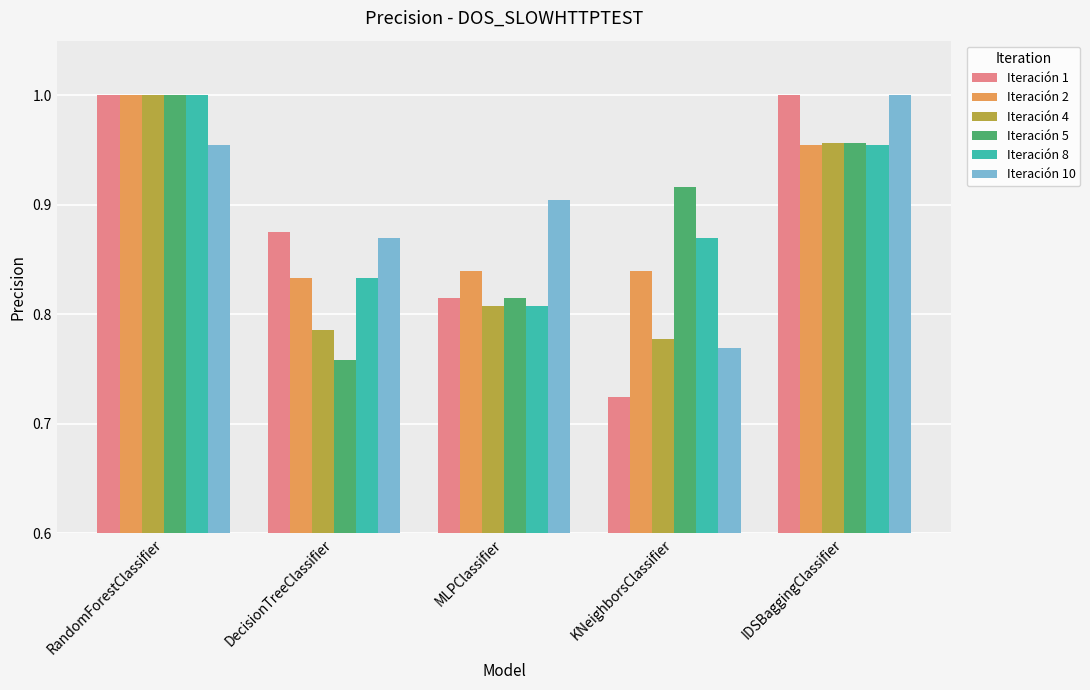

What is the total value across all series at IDSBaggingClassifier?

5.8